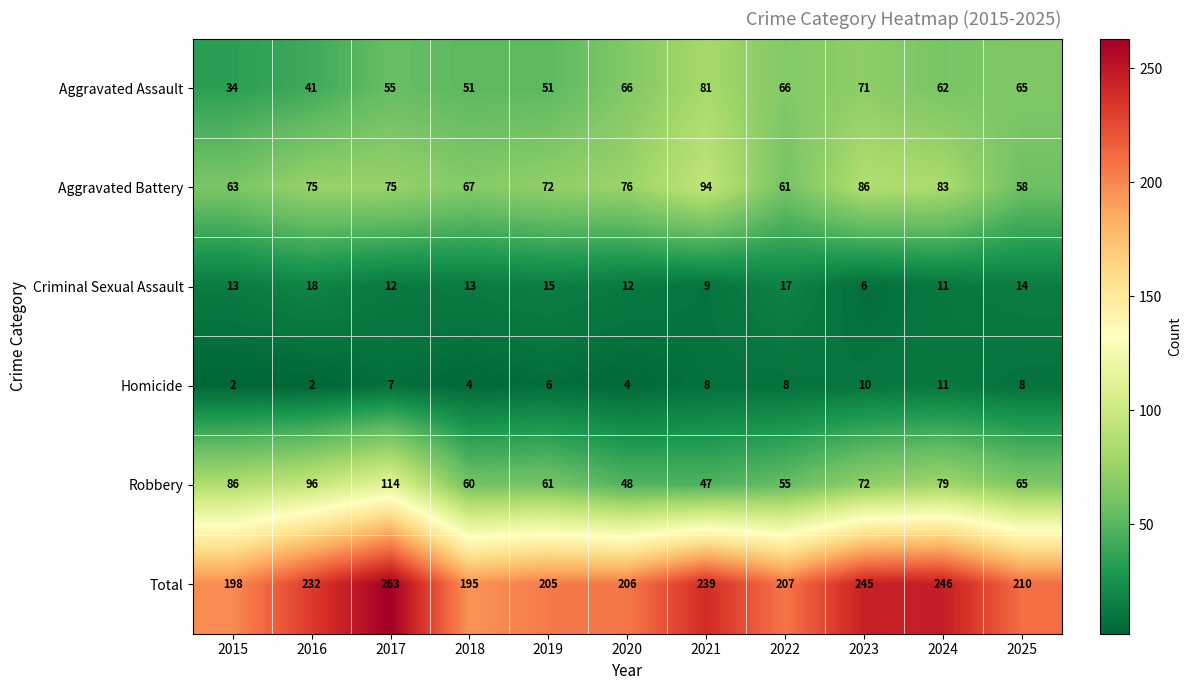

The value of Total at 2019 is 205. True or false?

True